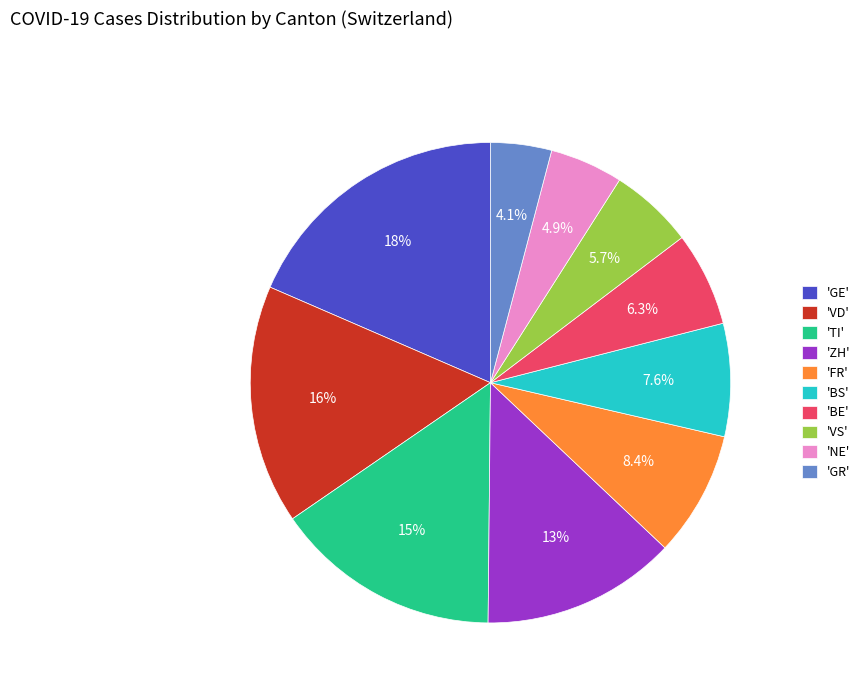

To the nearest percent, what is the average slice percentage?

10%